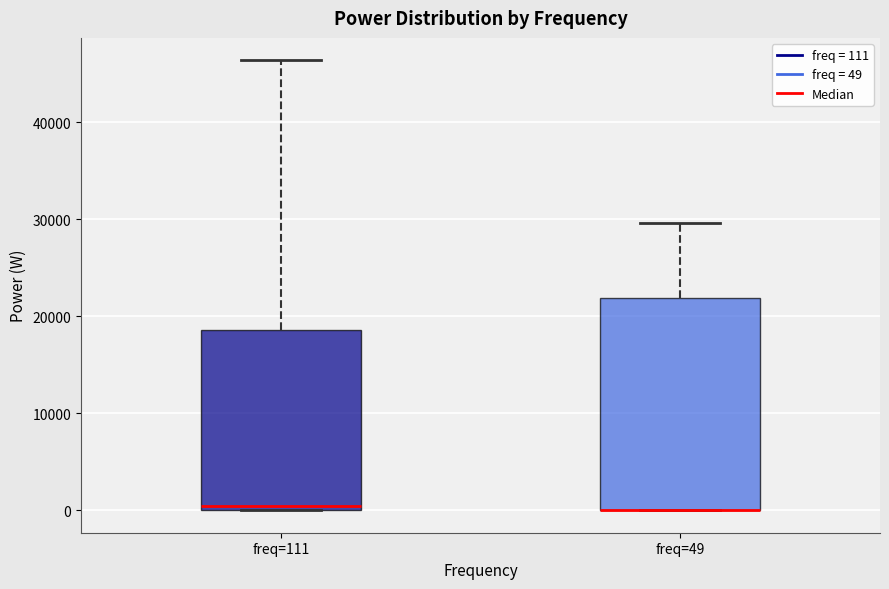

Where is the lower edge of the box for freq=49 on the y-axis? The values are not printed on the chart, so give them approximately, as read against the axis.

0